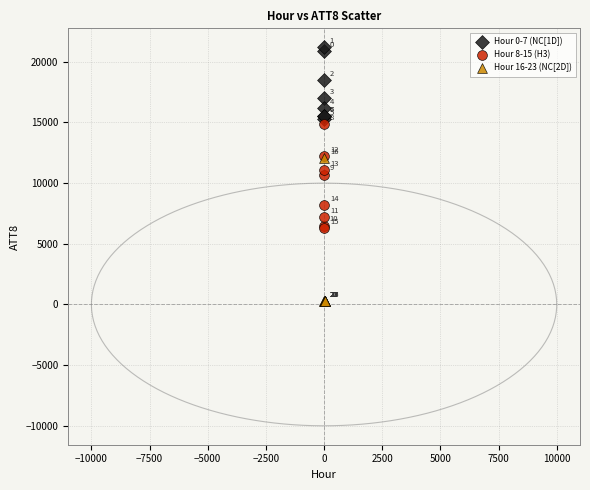

Which series contains the highest Y value?

Hour 0-7 (NC[1D])